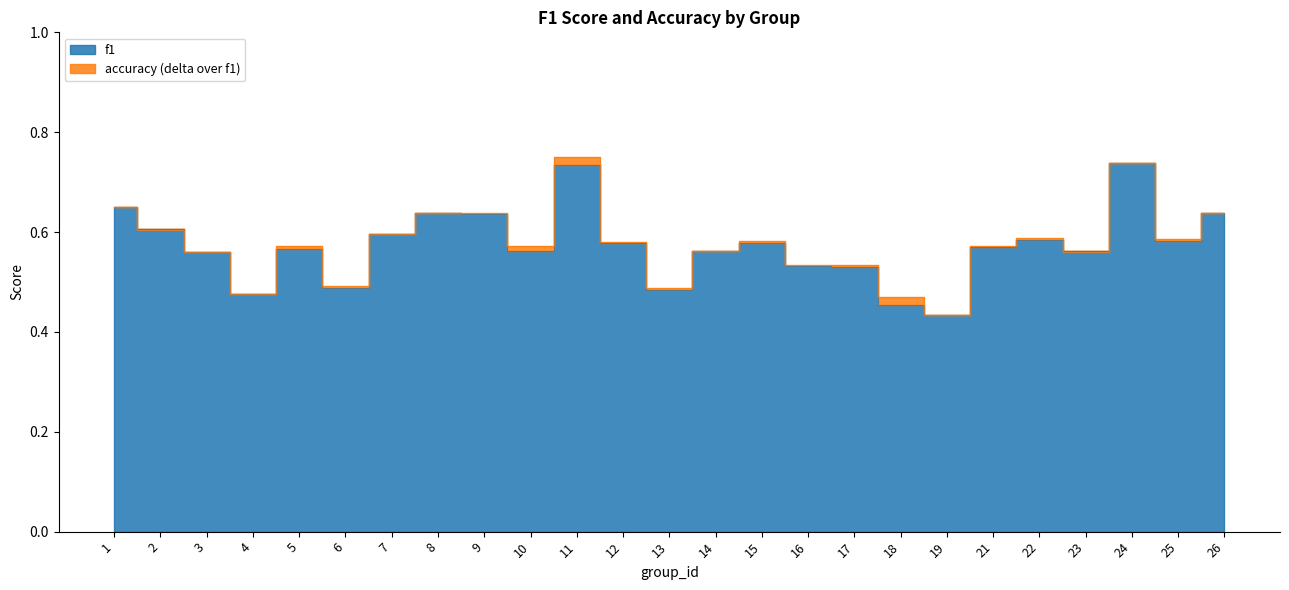

Where is f1 nearest to the value 0?

19